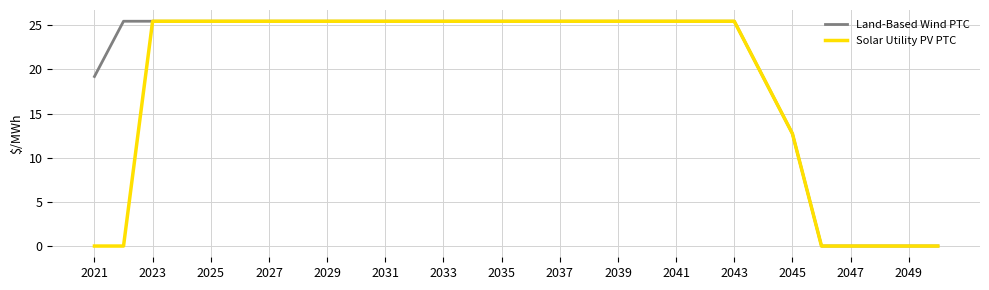

What is the maximum value shown in the chart?

25.5